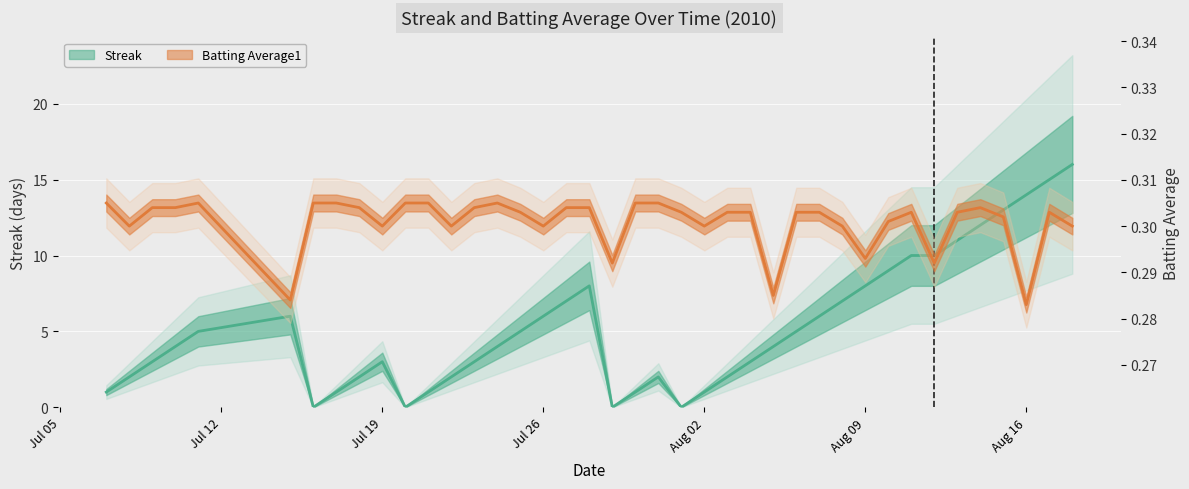

In Batting Average1, how many points are higher than both neighbors (excluding endpoints)?

5